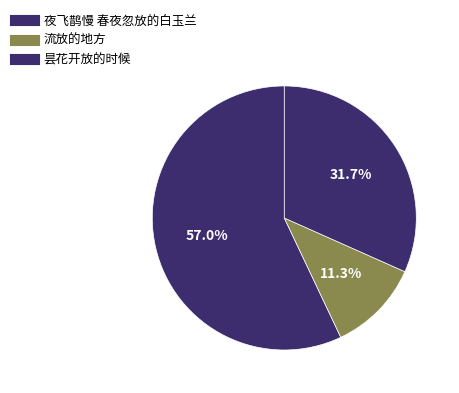

What is the change in value from 流放的地方 to 昙花开放的时候?

+165020